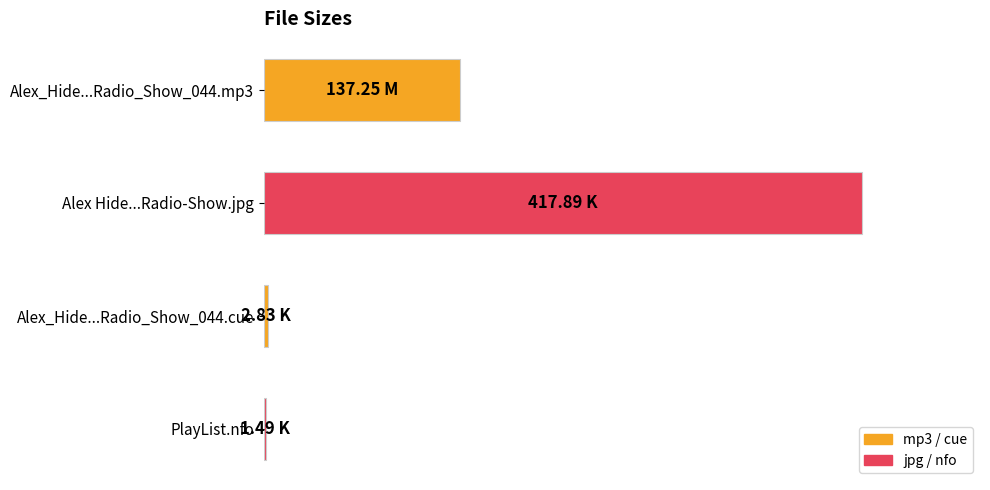

What is the minimum value shown in the chart?

1.5